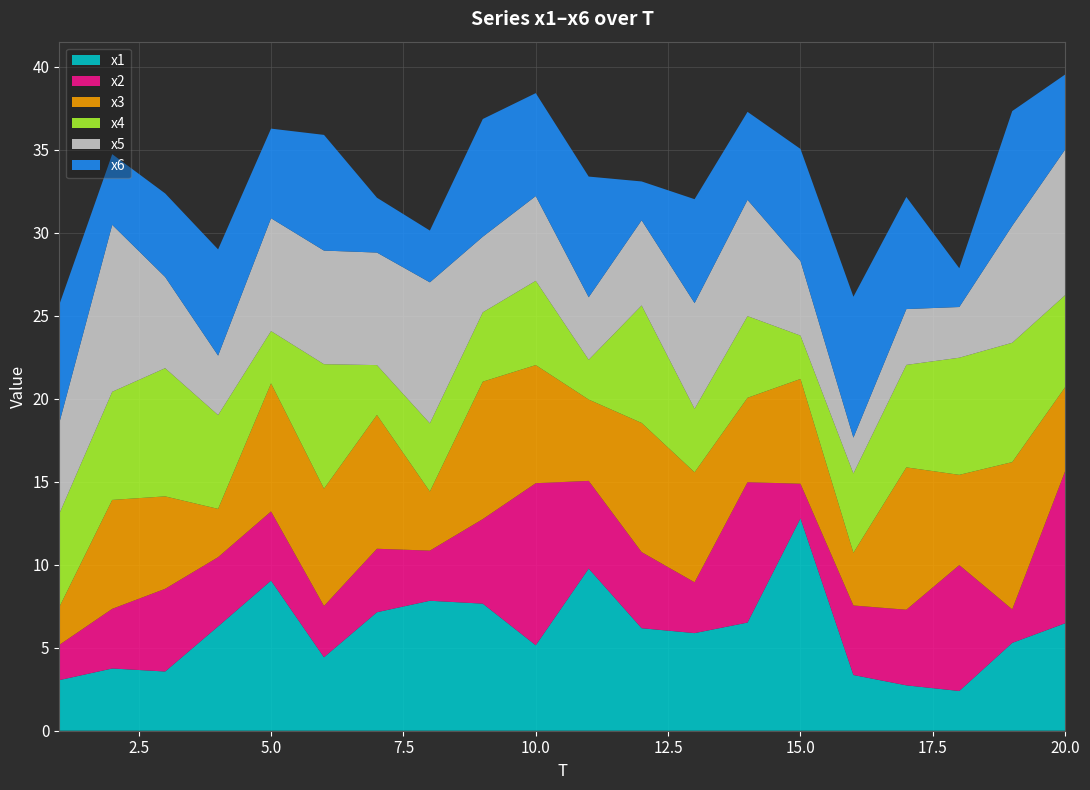

Reading right to left, what are all the values shown in this chart?

x1: 6.5	5.3	2.4	2.7	3.4	12.8	6.5	5.9	6.2	9.8	5.2	7.7	7.8	7.1	4.4	9.0	6.3	3.6	3.8	3.0
x2: 9.2	2.0	7.6	4.6	4.2	2.1	8.5	3.1	4.6	5.3	9.8	5.1	3.0	3.8	3.1	4.2	4.2	5.0	3.6	2.1
x3: 5.1	8.9	5.4	8.6	3.2	6.3	5.1	6.6	7.8	4.9	7.1	8.3	3.6	8.1	7.1	7.7	2.9	5.6	6.6	2.3
x4: 5.5	7.2	7.1	6.2	4.8	2.6	4.9	3.8	7.1	2.4	5.1	4.2	4.1	3.0	7.5	3.1	5.7	7.7	6.5	5.6
x5: 8.8	7.1	3.1	3.4	2.2	4.5	7.0	6.4	5.1	3.8	5.1	4.6	8.5	6.8	6.8	6.8	3.6	5.5	10.1	5.5
x6: 4.5	6.9	2.3	6.8	8.5	6.8	5.3	6.3	2.3	7.3	6.2	7.1	3.1	3.3	7.0	5.4	6.4	5.0	4.3	7.1